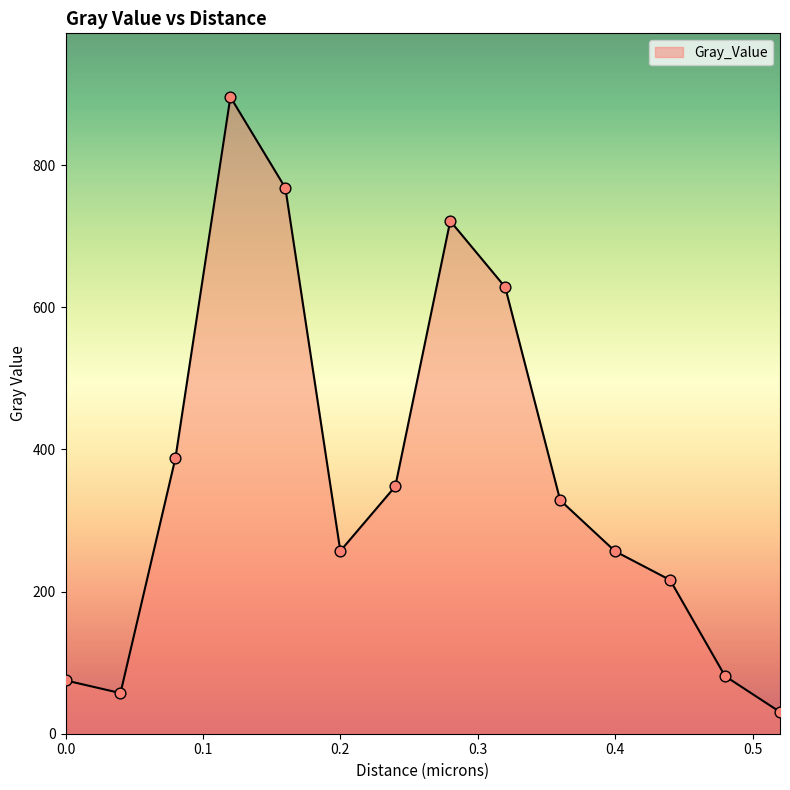

What is the difference between the maximum and minimum values?

865.2